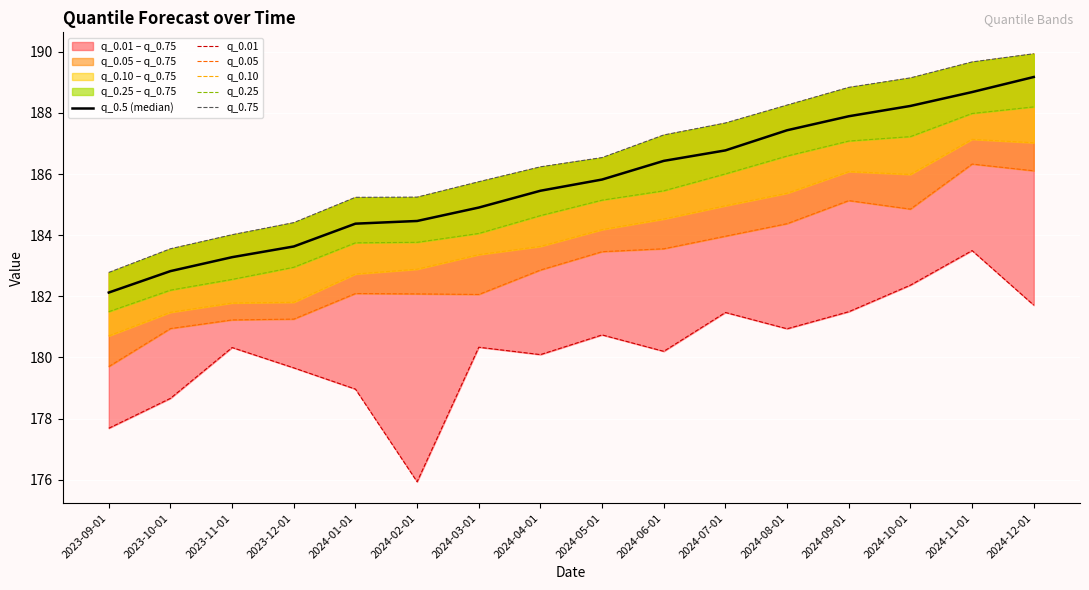

Rank the series at 2024-07-01 from highest to lowest value.

q_0.75, q_0.5 (median), q_0.25, q_0.10, q_0.05, q_0.01